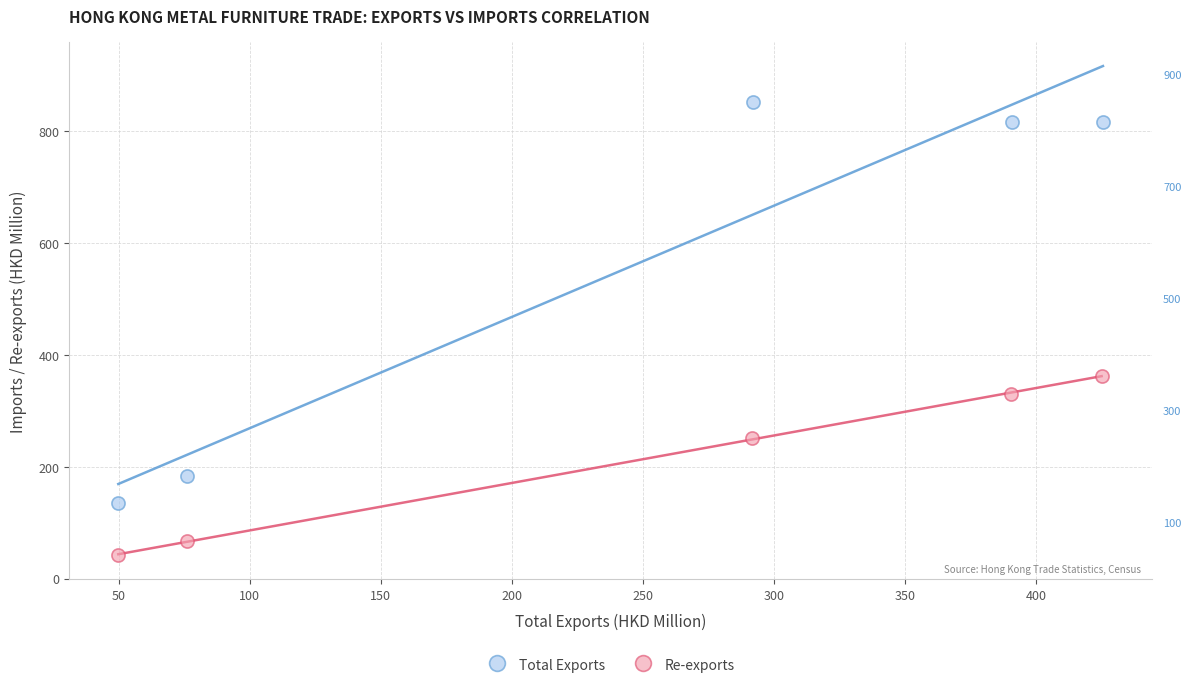

Which series has the largest Y range (max minus min)?

Total Exports